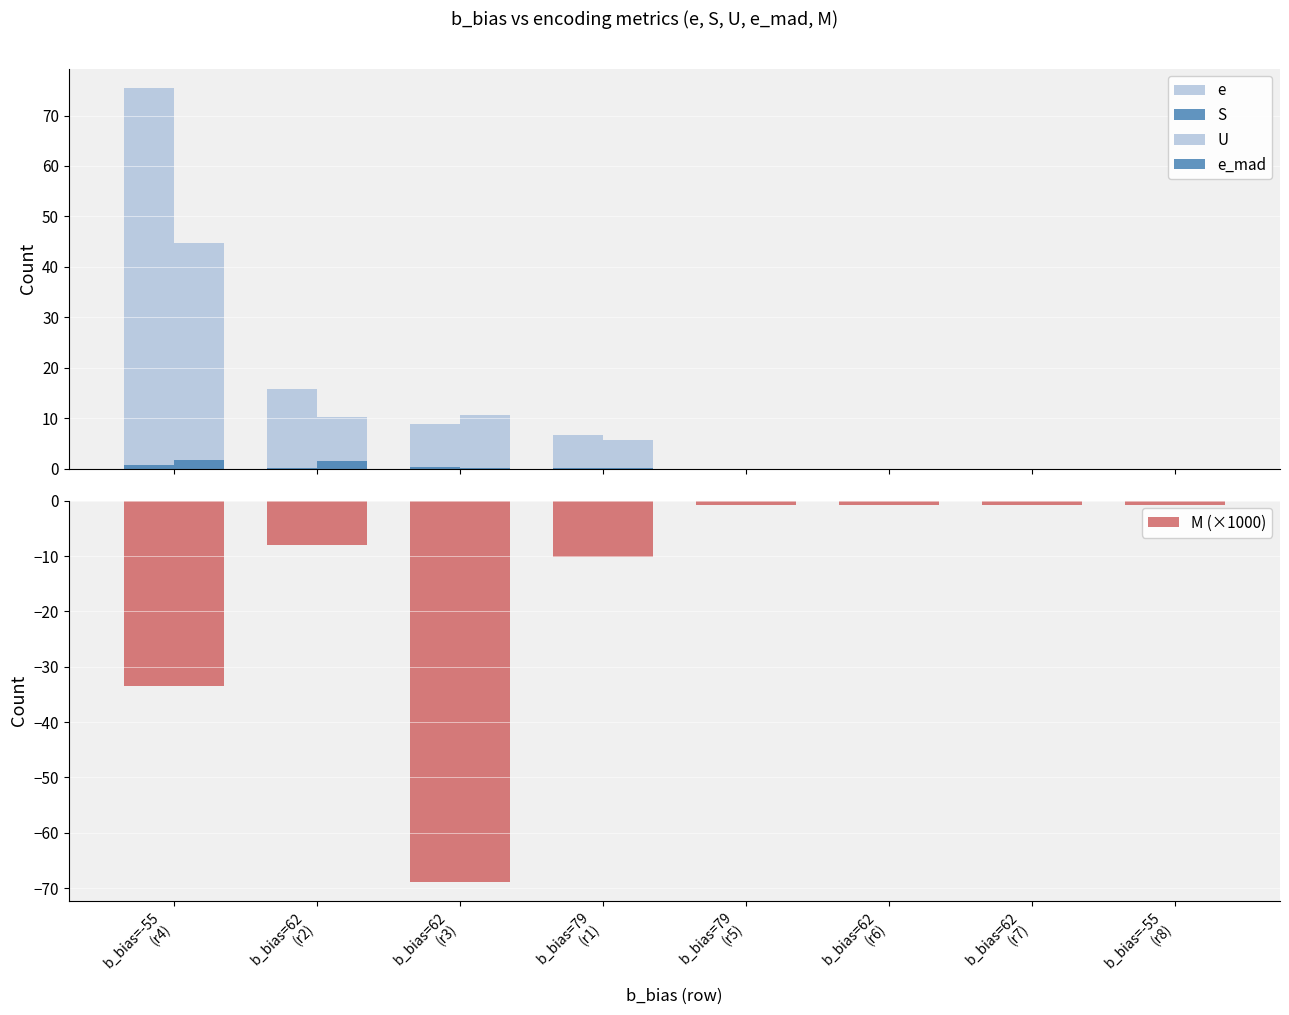

How many groups of bars are there?

8